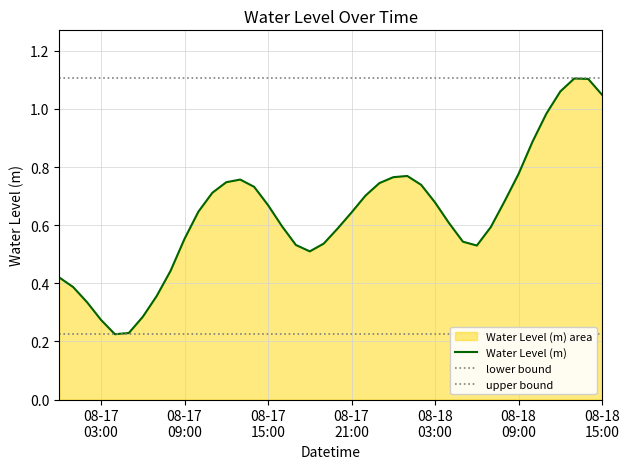

How many categories are shown in the chart?

40